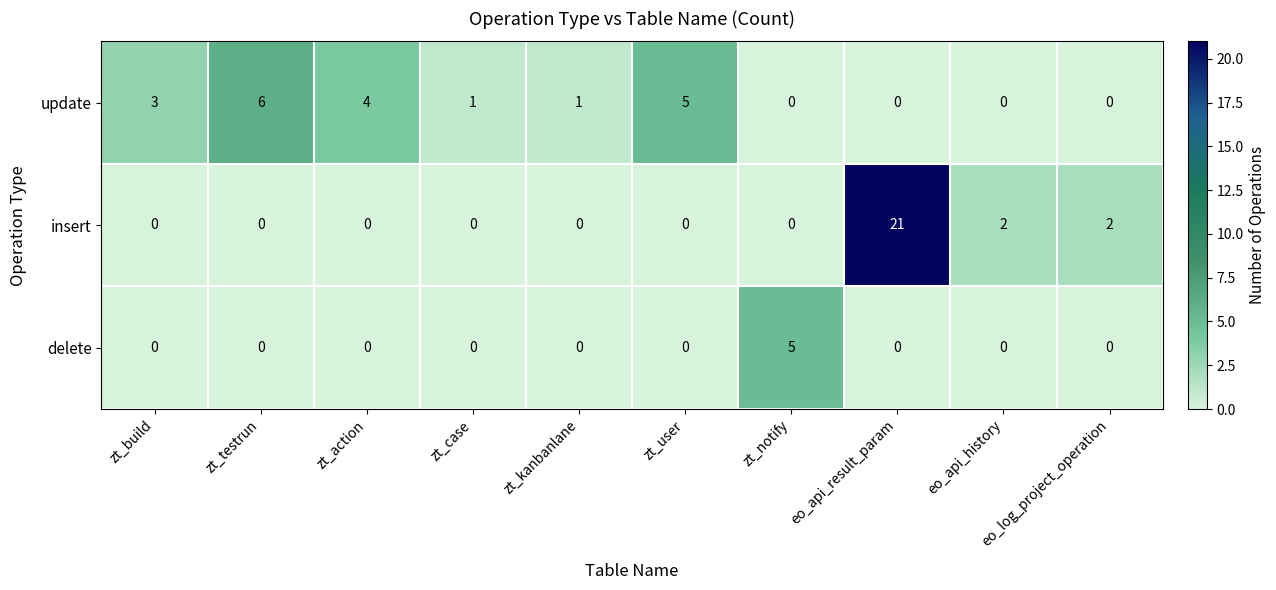

What is the difference between the highest and lowest values at zt_build?

3